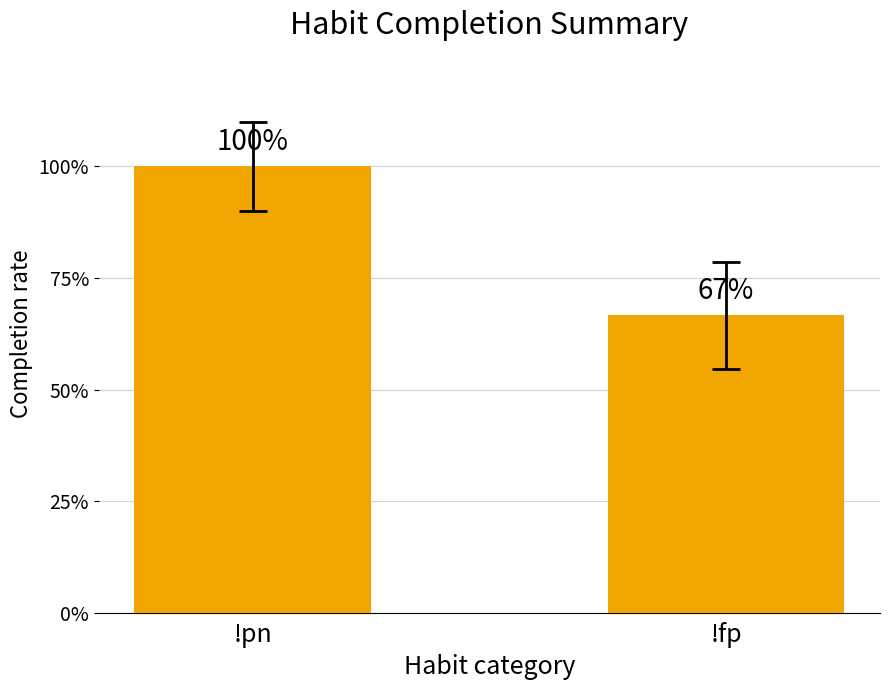

Are the bars horizontal?

No